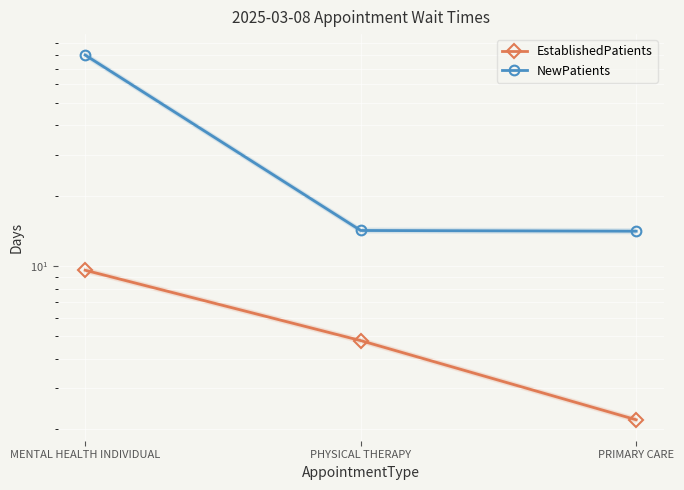

What is the highest value of the NewPatients series?

80.0